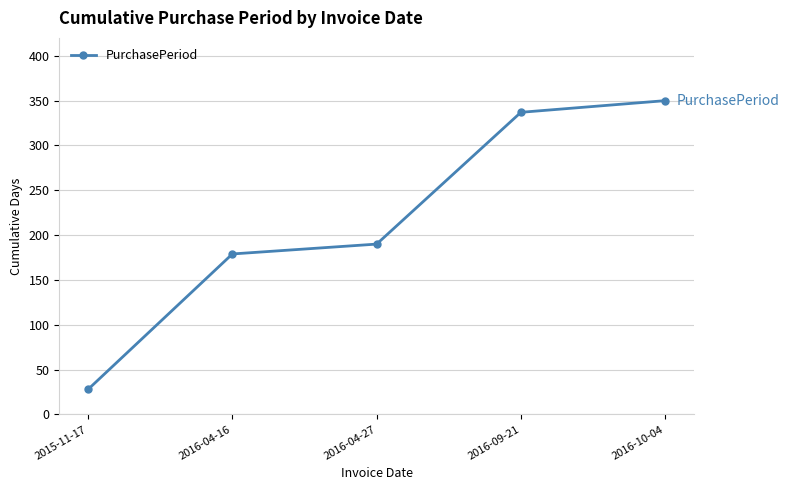

How many categories are shown in the chart?

5